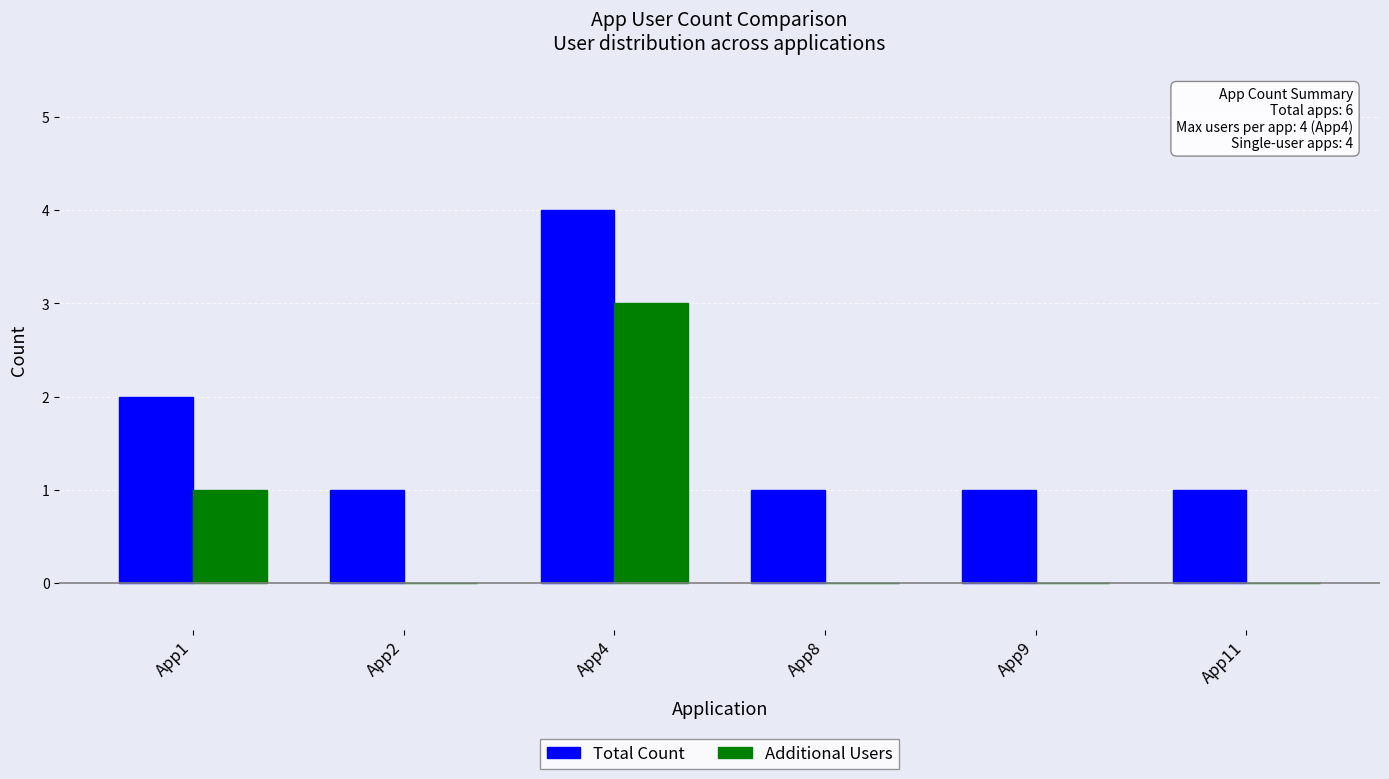

Is it true that Additional Users equals 1 at App1?

True